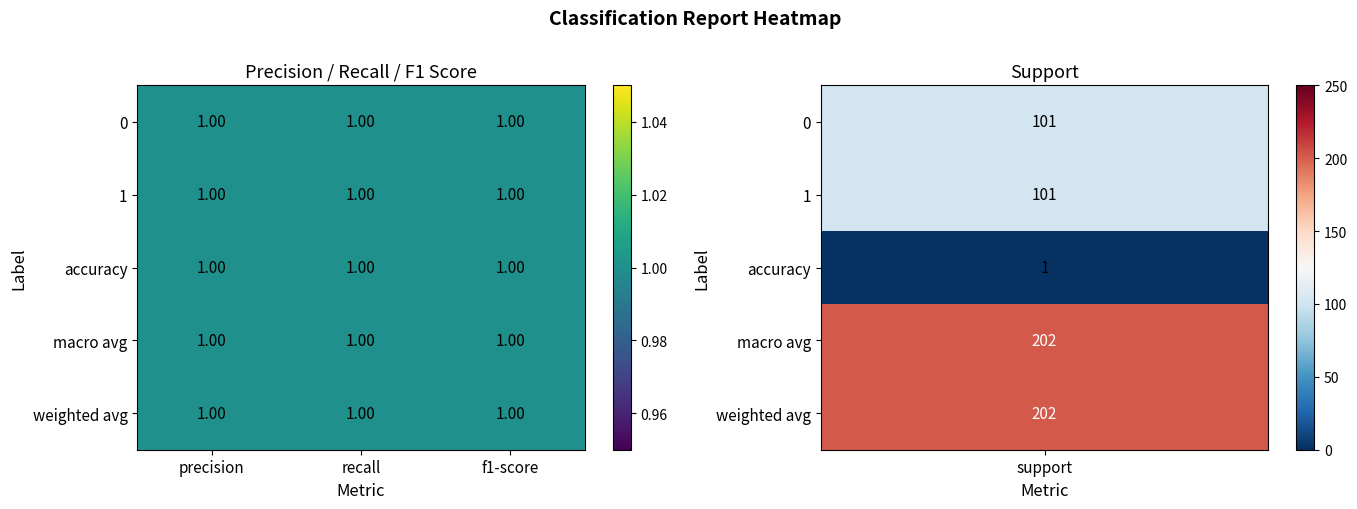

Reading left to right, what are all the values shown in this chart?

0: 0=1	1=1	2=1	3=101
1: 0=1	1=1	2=1	3=101
accuracy: 0=1	1=1	2=1	3=1
macro avg: 0=1	1=1	2=1	3=202
weighted avg: 0=1	1=1	2=1	3=202